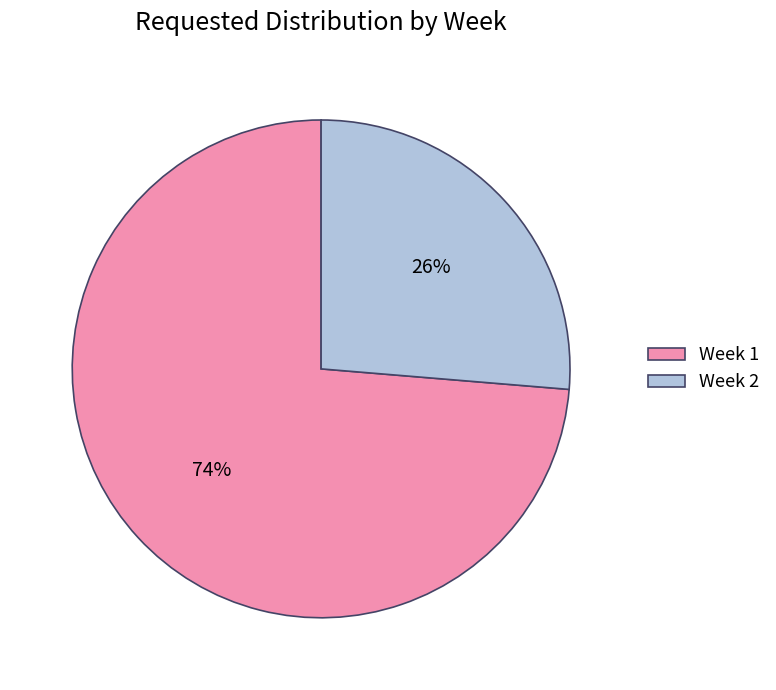

Is it true that Week 2 is 18% of the pie?

False